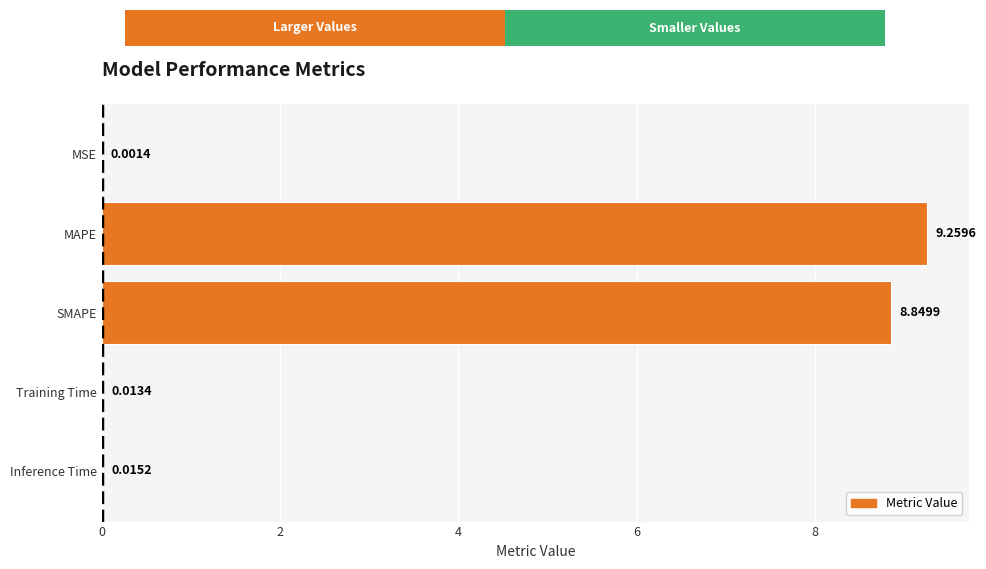

How many series are shown in this chart?

1